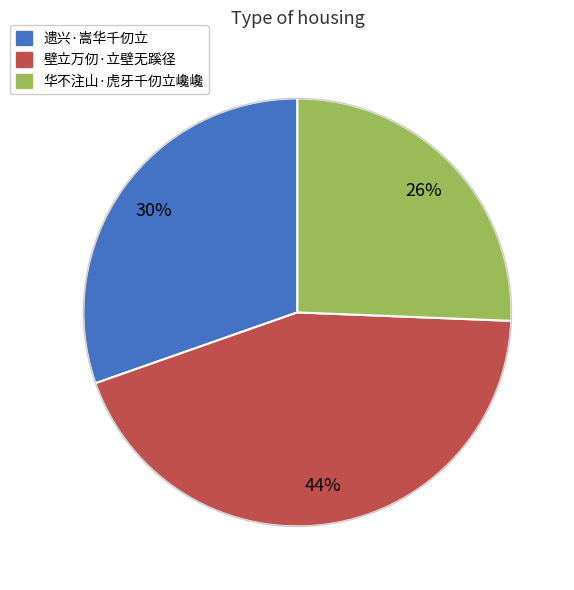

Does 华不注山·虎牙千仞立巉巉 represent more than half of the total?

No